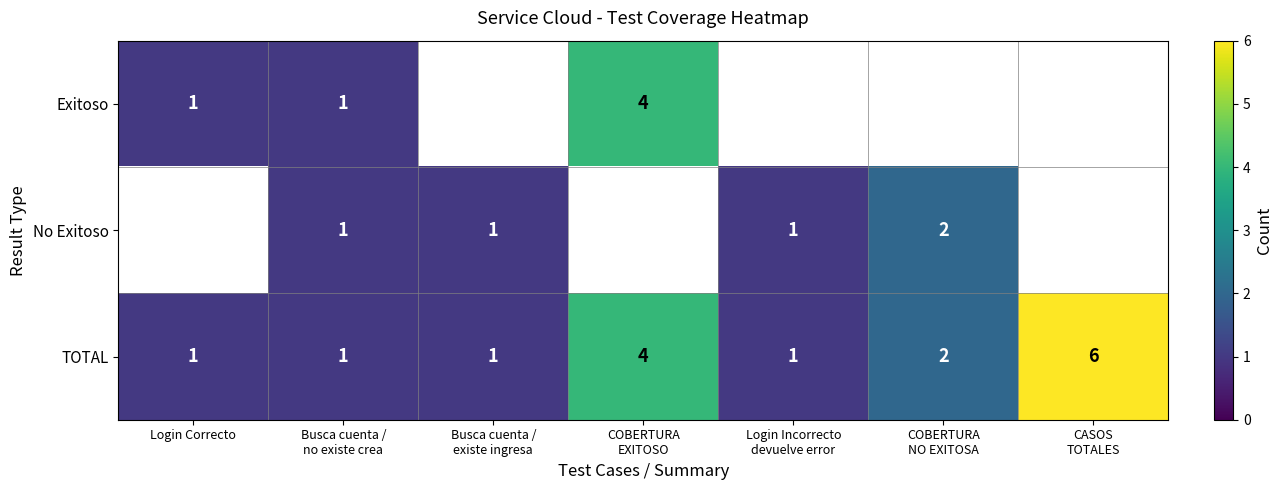

What is the difference between the maximum and minimum values in the TOTAL series?

5.0